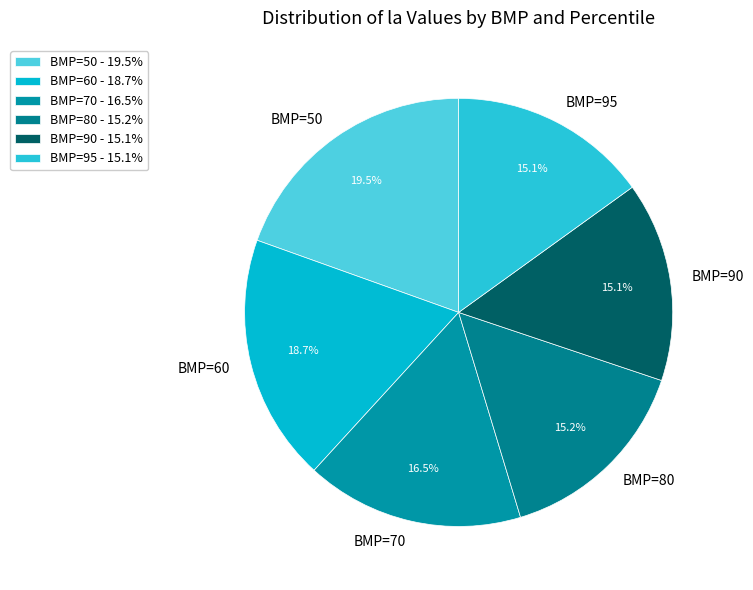

Is BMP=80 the majority of the pie?

No